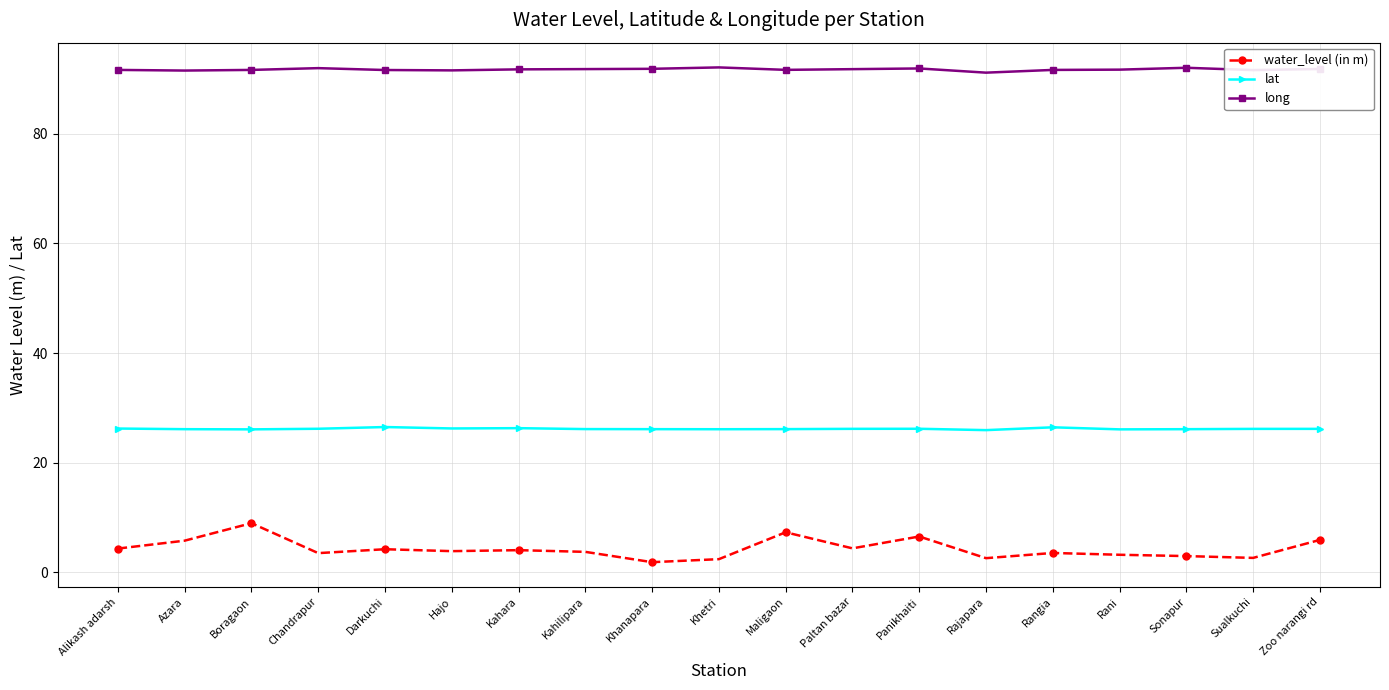

True or false: lat and water_level (in m) intersect in this chart.

False